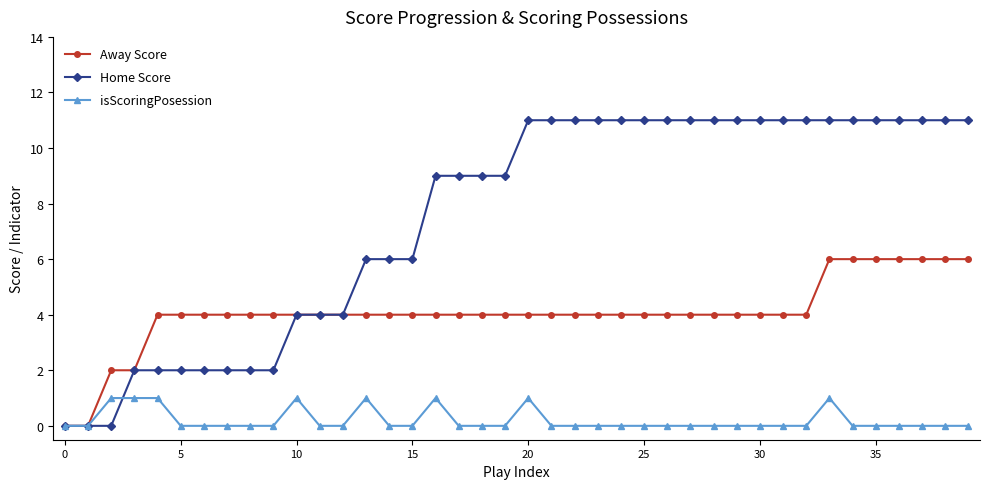

True or false: isScoringPosession has more than 1 interior local peaks.

True